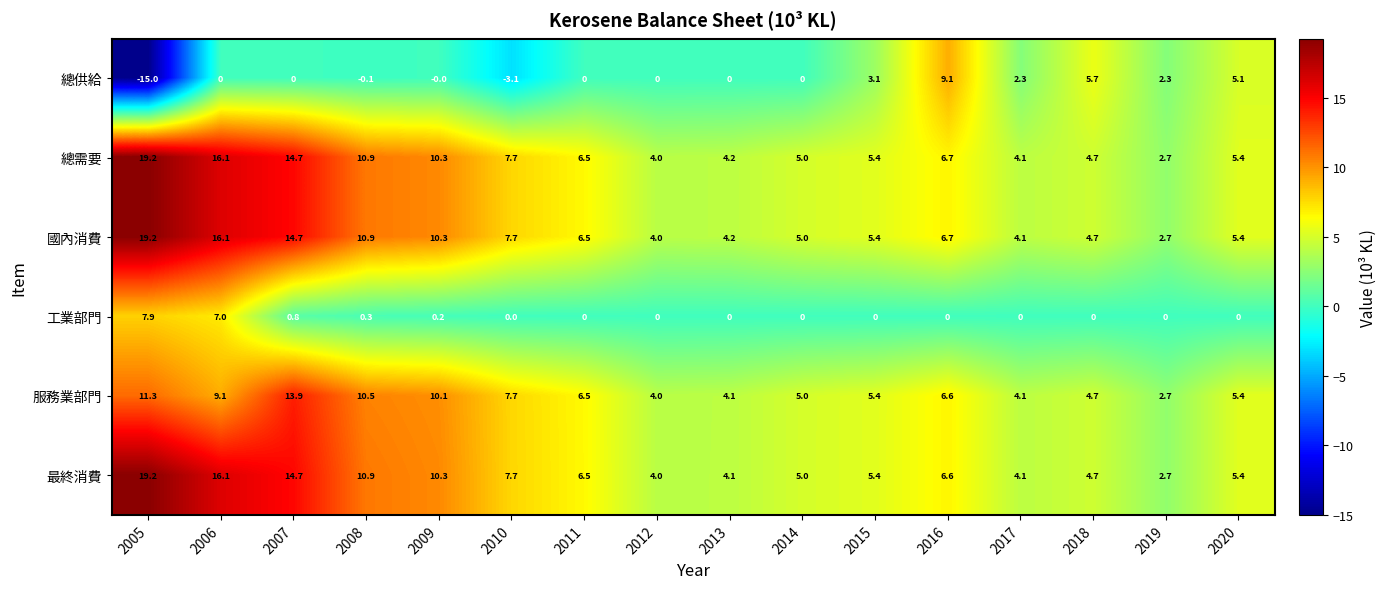

Which series has the widest spread of values?

總供給